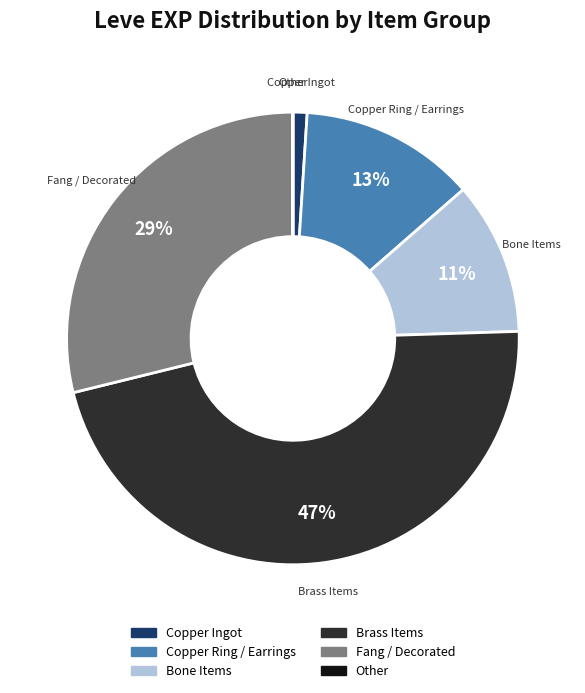

Is there a majority slice in this chart?

No